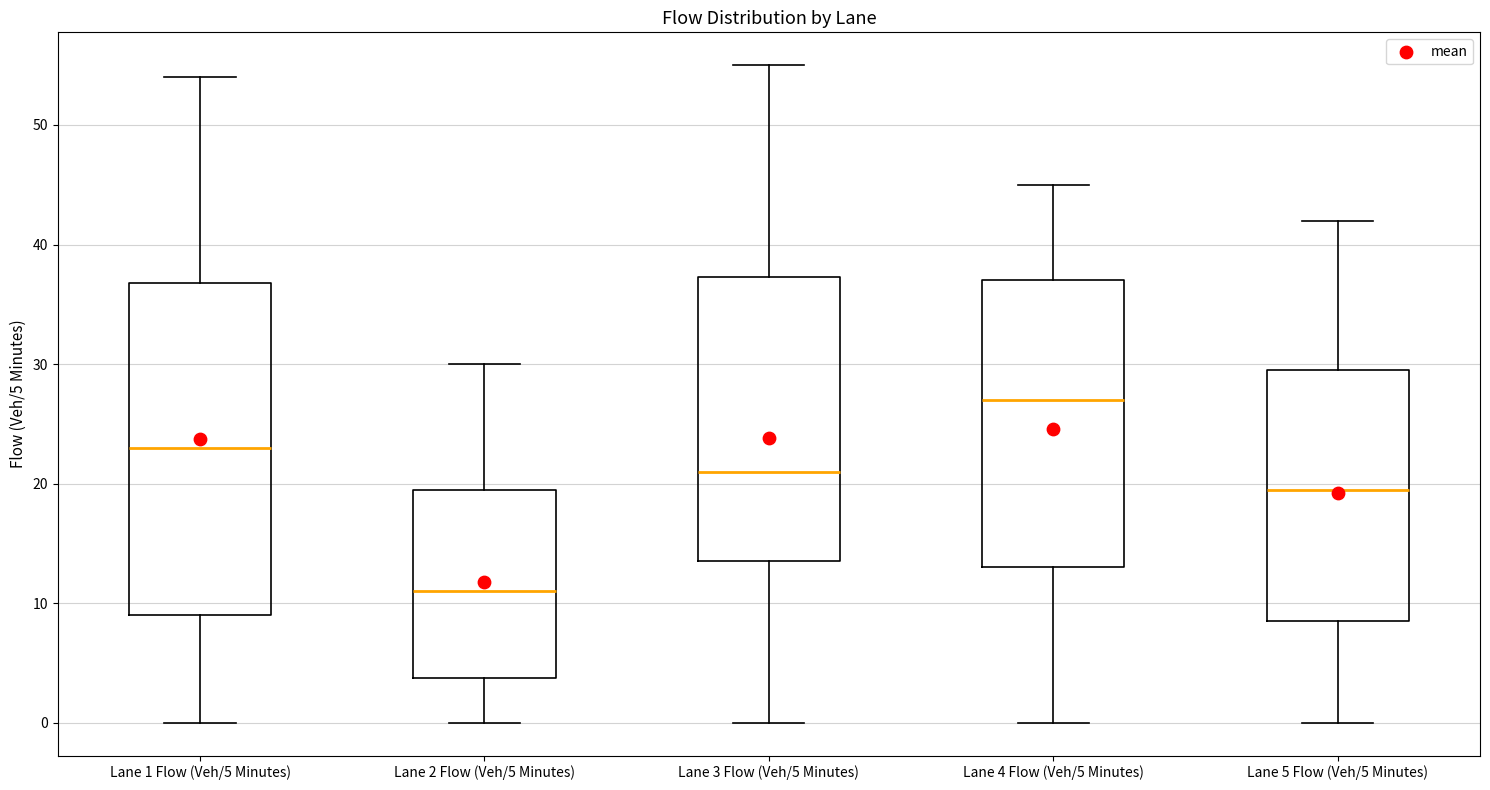

Reading left to right, transcribe this box plot: for each box, give where its median line is, the range the box spans, and where its two whiskers end, as read against the y-axis. The values are not printed on the chart, so give them approximately, as read against the axis.

Lane 1 Flow (Veh/5 Minutes): median 23, box 9 to 37, whiskers 0 to 54
Lane 2 Flow (Veh/5 Minutes): median 11, box 4 to 20, whiskers 0 to 30
Lane 3 Flow (Veh/5 Minutes): median 21, box 14 to 37, whiskers 0 to 55
Lane 4 Flow (Veh/5 Minutes): median 27, box 13 to 37, whiskers 0 to 45
Lane 5 Flow (Veh/5 Minutes): median 20, box 9 to 30, whiskers 0 to 42